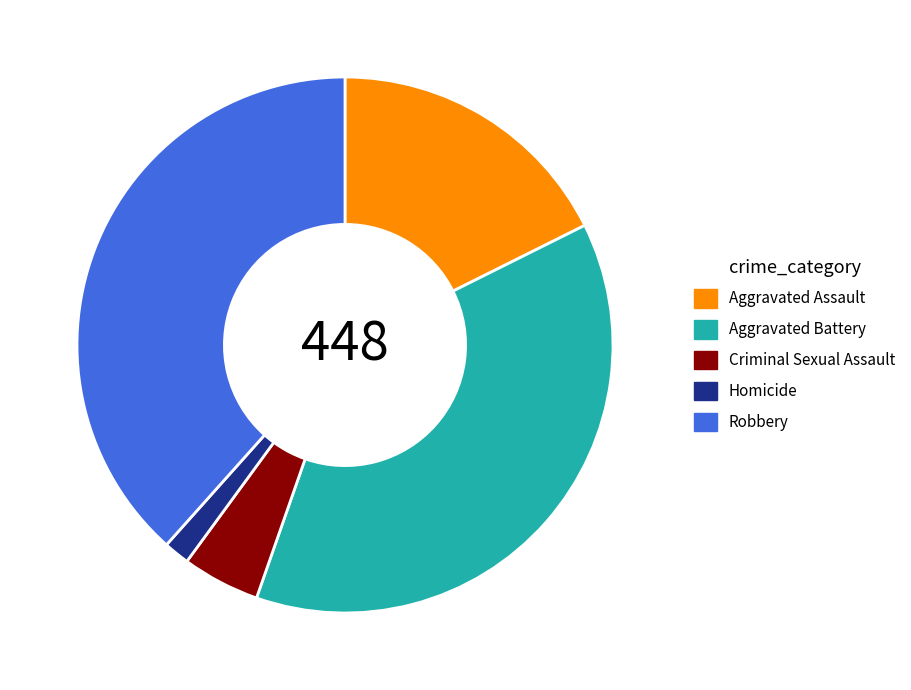

How many slices are in this pie chart?

5